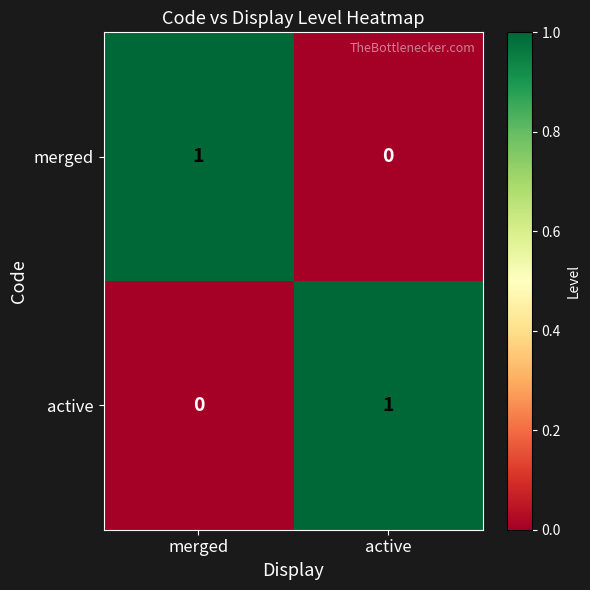

Reading left to right, list all the values displayed in this chart.

merged: 1	0
active: 0	1